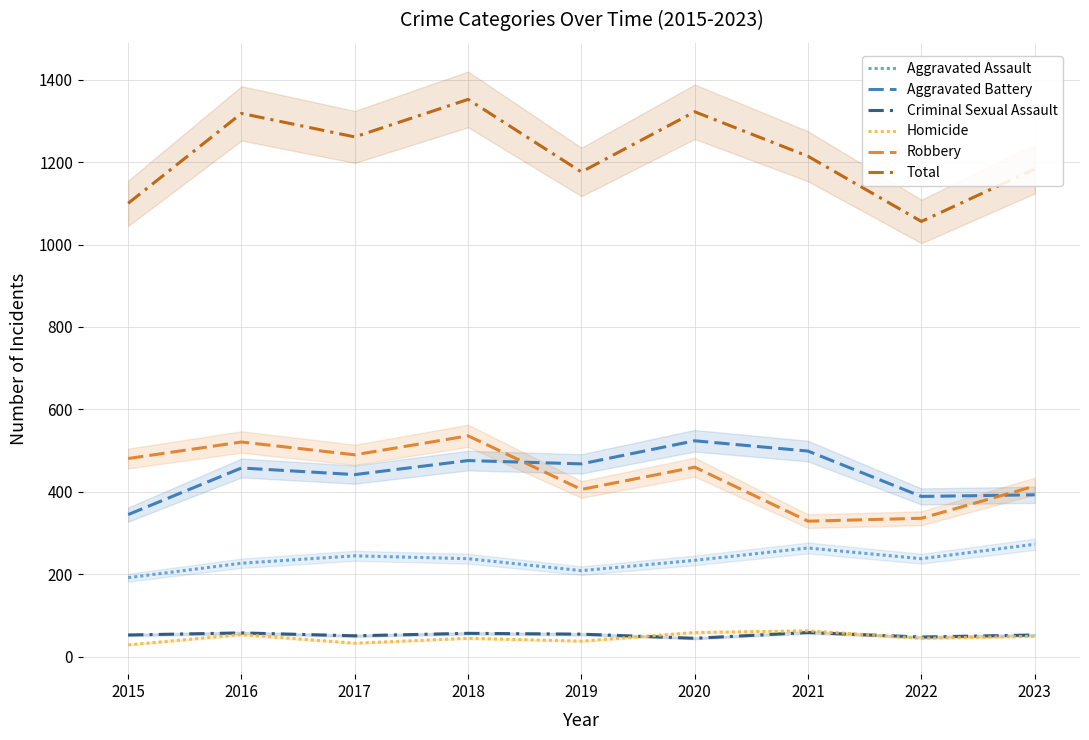

True or false: Homicide and Robbery cross at least once.

False